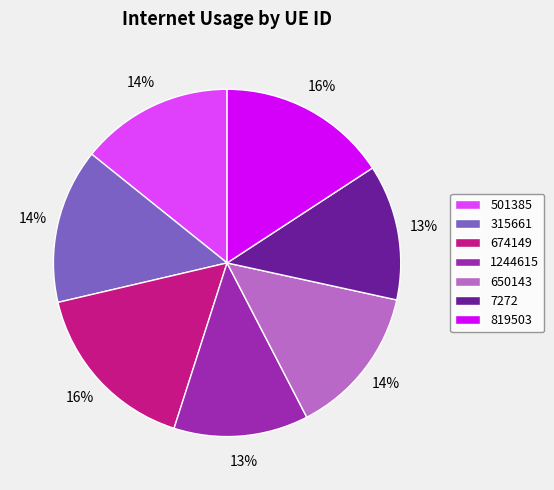

Is the sum of 7272 and 501385 greater than half?

No